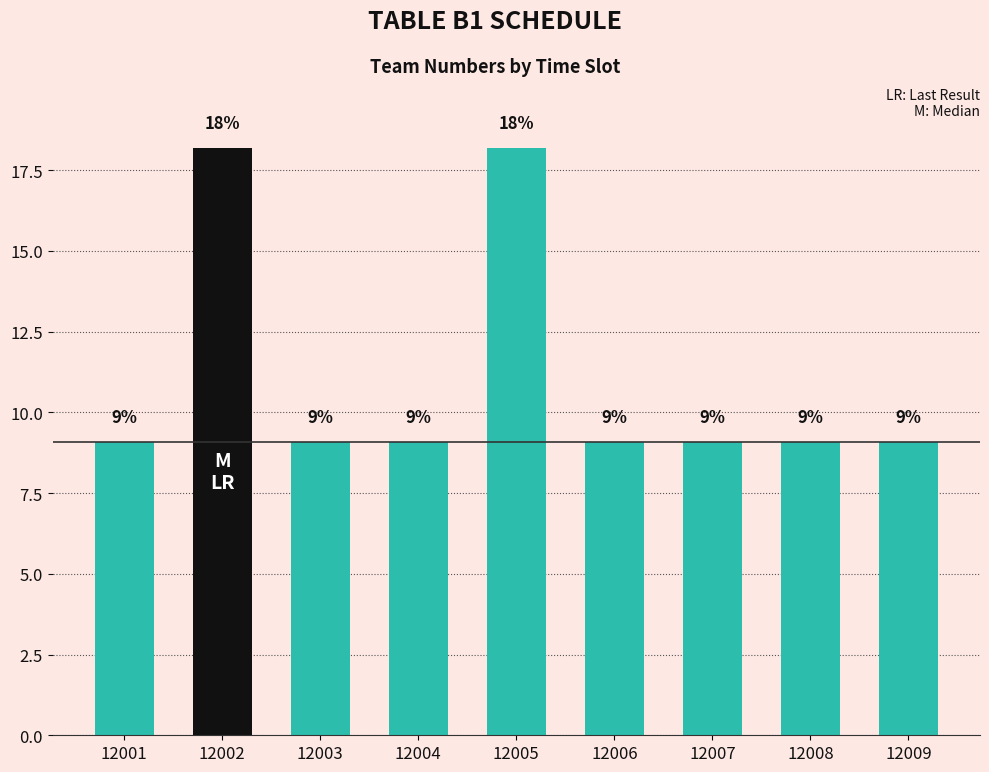

Which has a higher value, 12001 or 12006?

12001